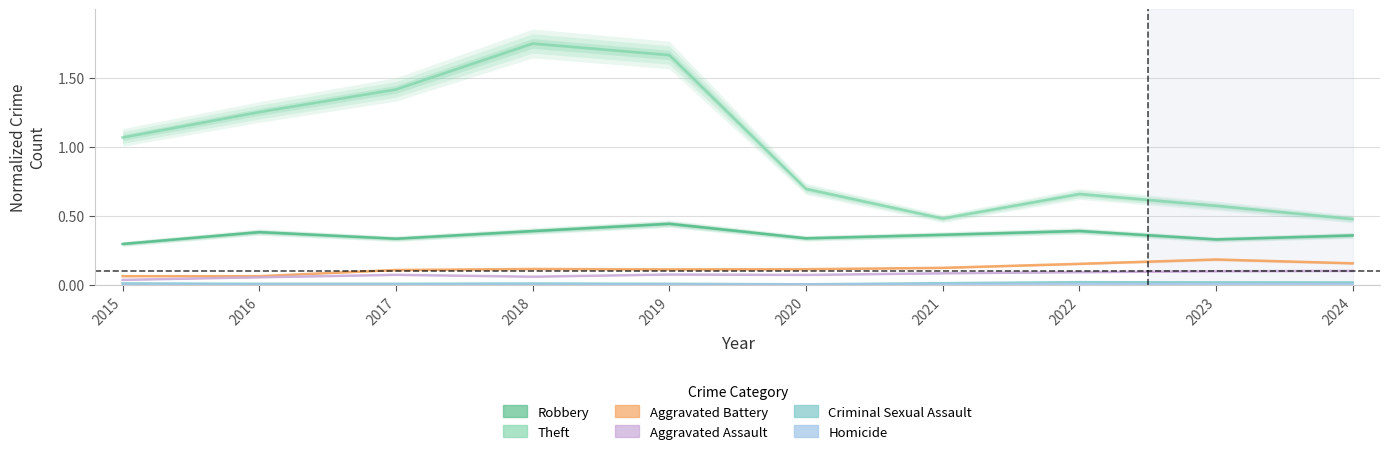

In Aggravated Assault, how many points are higher than both neighbors (excluding endpoints)?

2